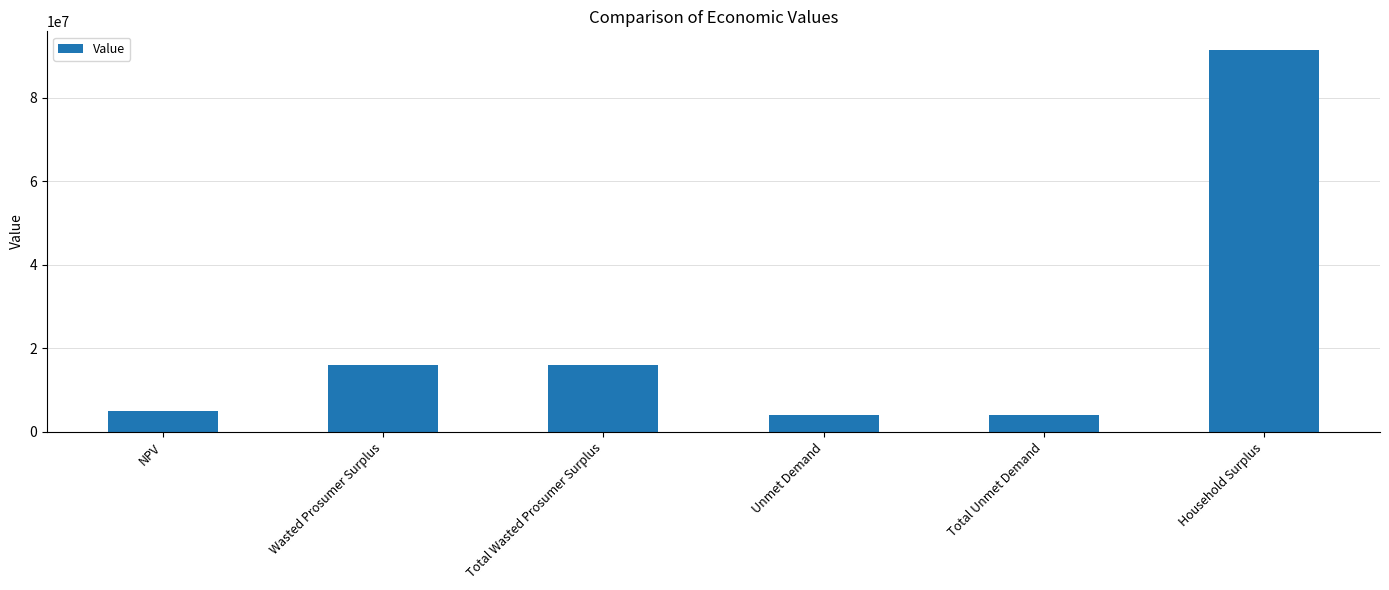

Which label corresponds to the largest value in the chart?

Household Surplus